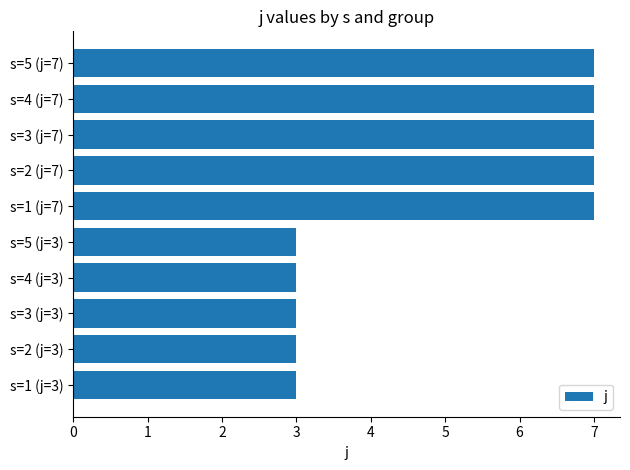

Approximately how many times larger is the value at s=2 (j=3) compared to s=2 (j=7)?

0.4